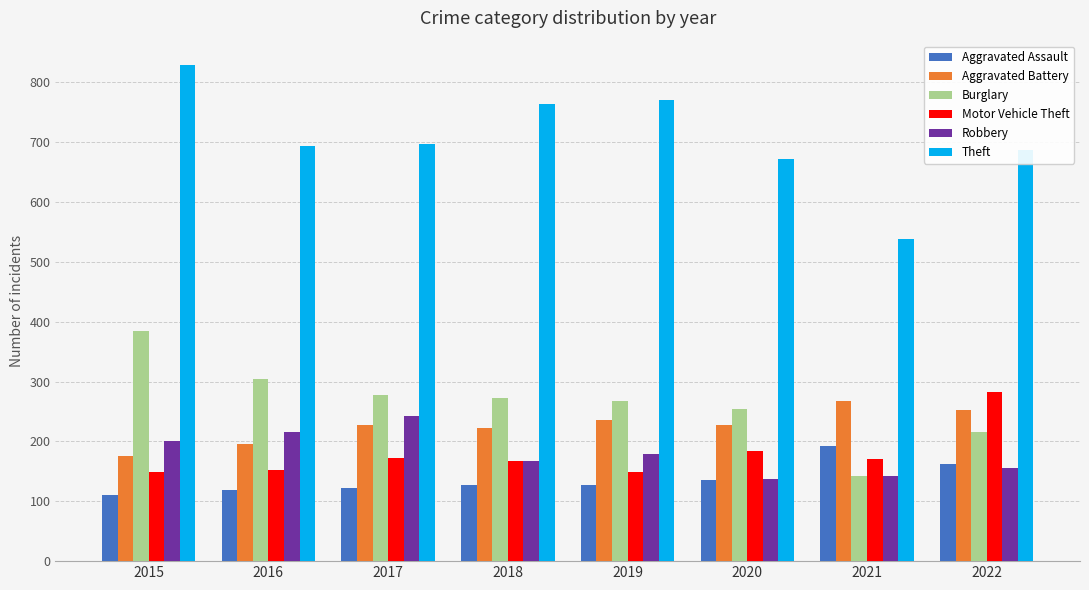

Which series has the widest spread of values?

Theft